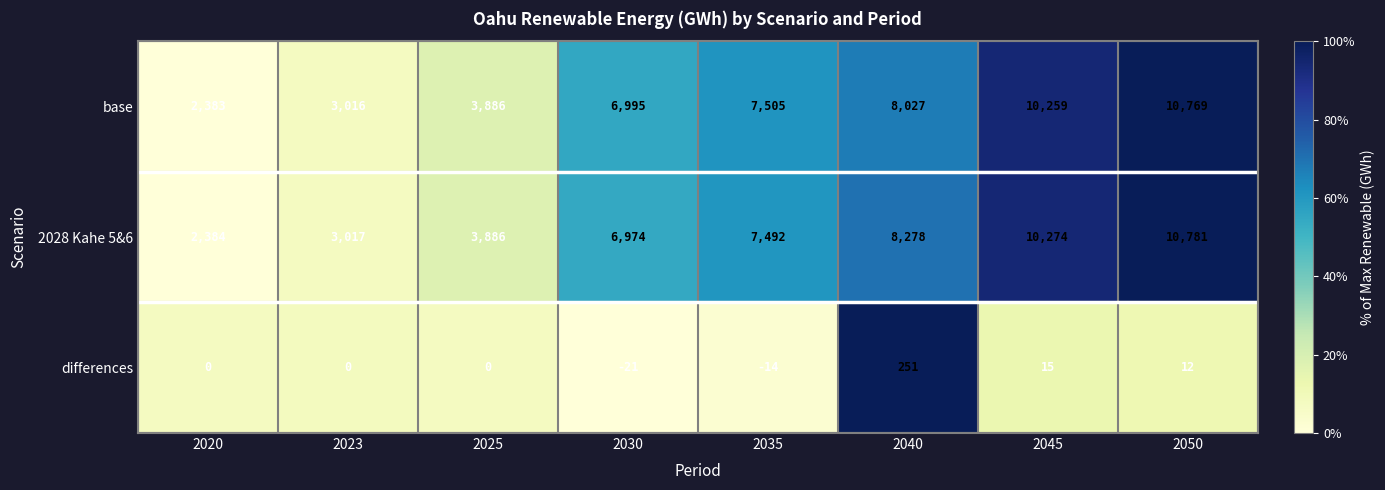

What is the difference between the second highest and second lowest values in the 2028 Kahe 5&6 series?

7257